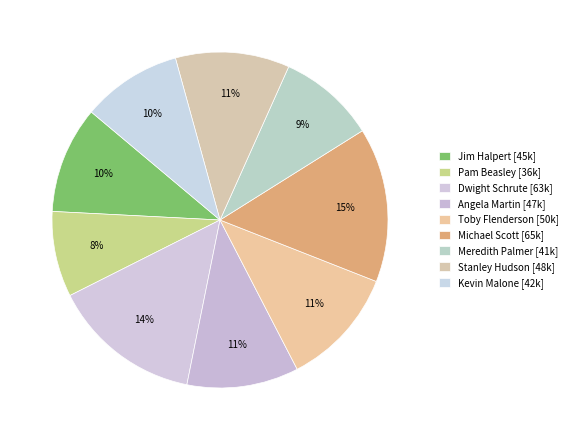

Does Michael Scott represent more than half of the total?

No